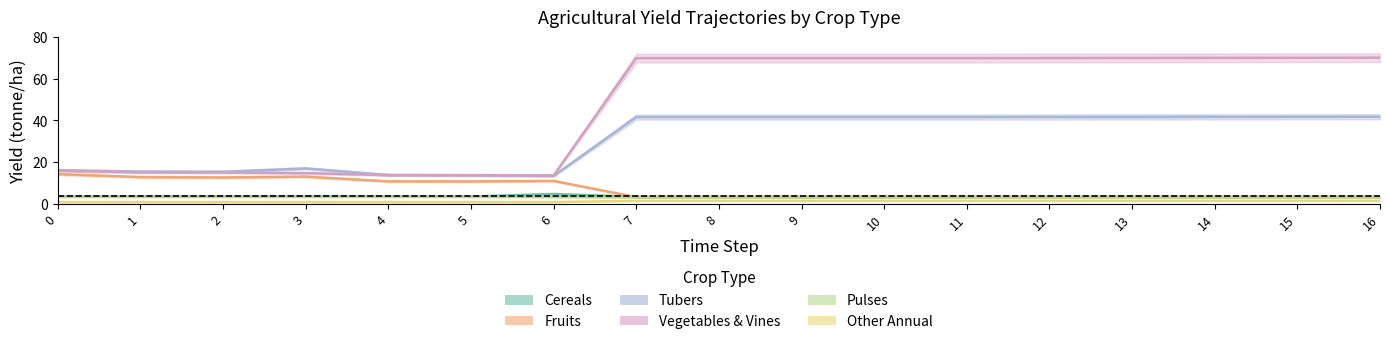

What is the sum of the yf_agrc_pulses_tonne_ha values at 6 and 14?

6.3